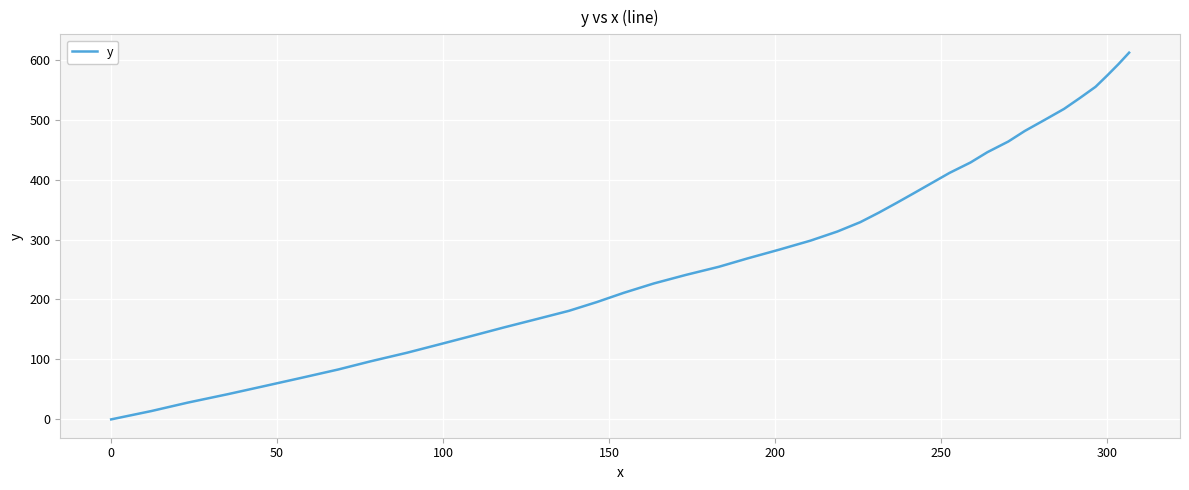

Is this an area chart (filled region under the line)?

No